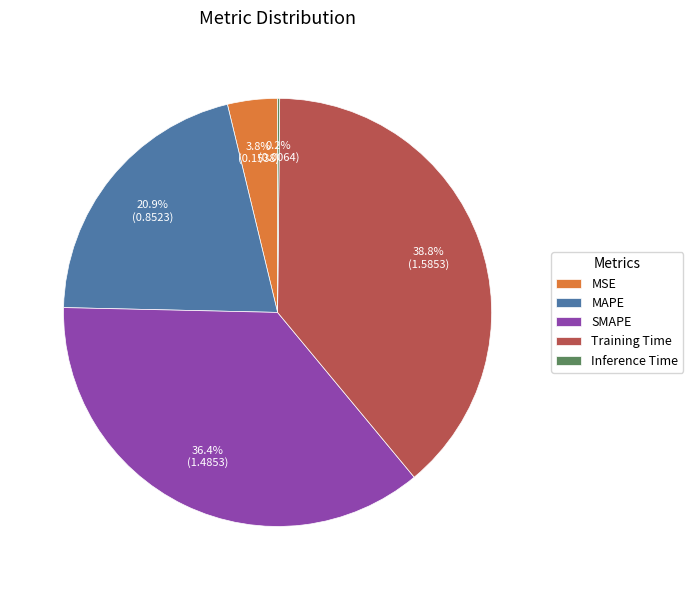

Approximately how many times larger is the value at SMAPE compared to Training Time?

0.9